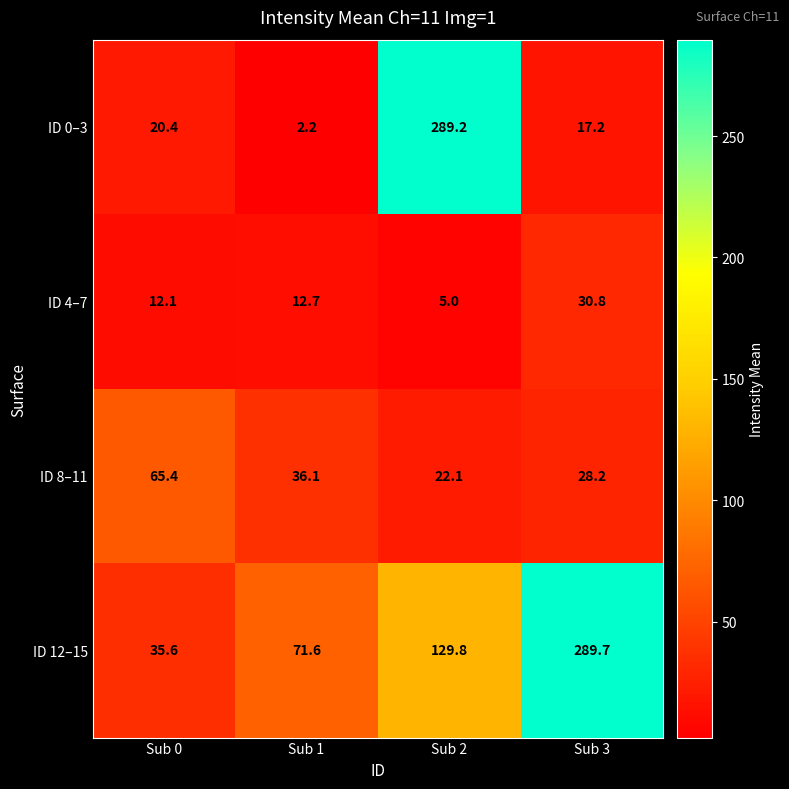

Reading right to left, list all the values displayed in this chart.

ID 0–3: Sub 3=17.2	Sub 2=289.2	Sub 1=2.2	Sub 0=20.4
ID 4–7: Sub 3=30.8	Sub 2=5.0	Sub 1=12.7	Sub 0=12.1
ID 8–11: Sub 3=28.2	Sub 2=22.1	Sub 1=36.1	Sub 0=65.4
ID 12–15: Sub 3=289.7	Sub 2=129.8	Sub 1=71.6	Sub 0=35.6